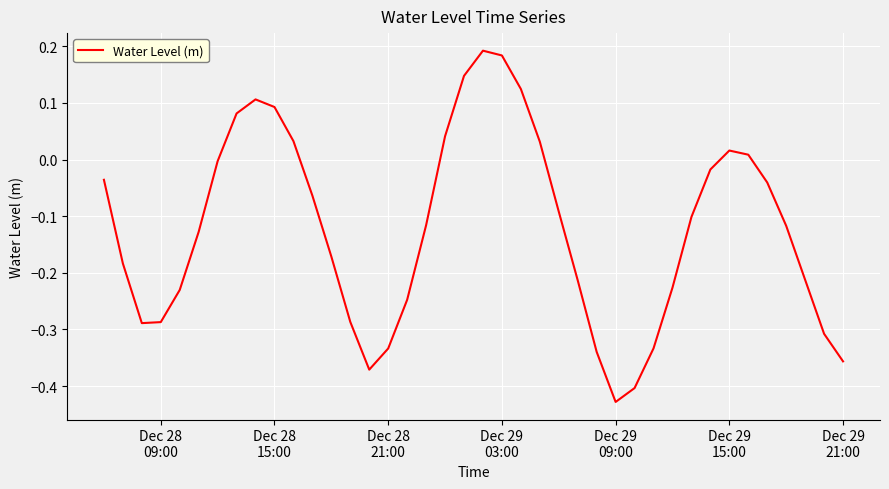

What is the difference between the maximum and minimum values?

0.6